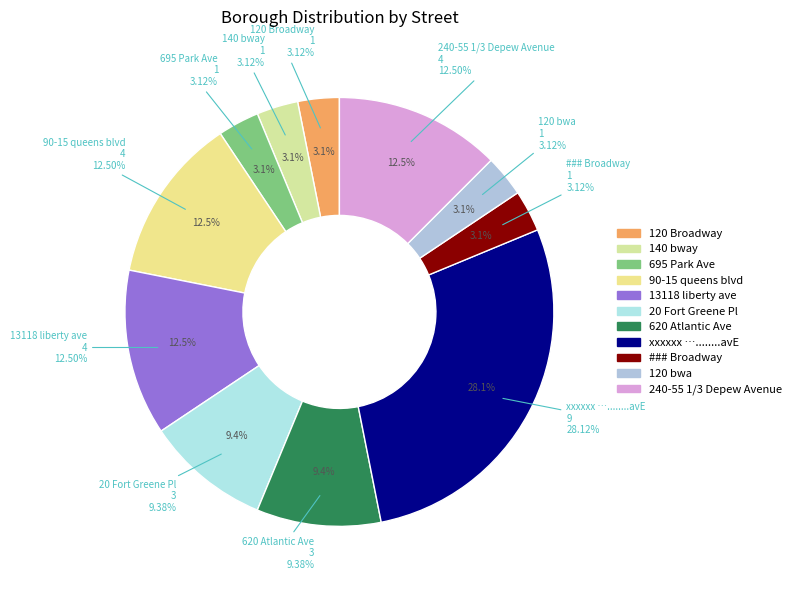

How many slices are in this pie chart?

11